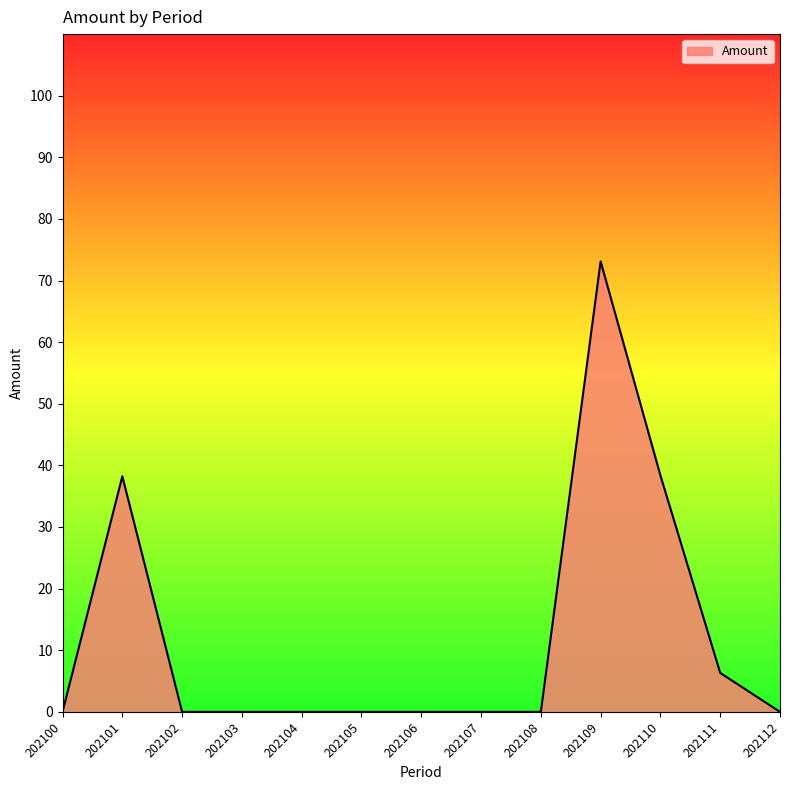

True or false: there are more than 0 points higher than both neighbors.

True